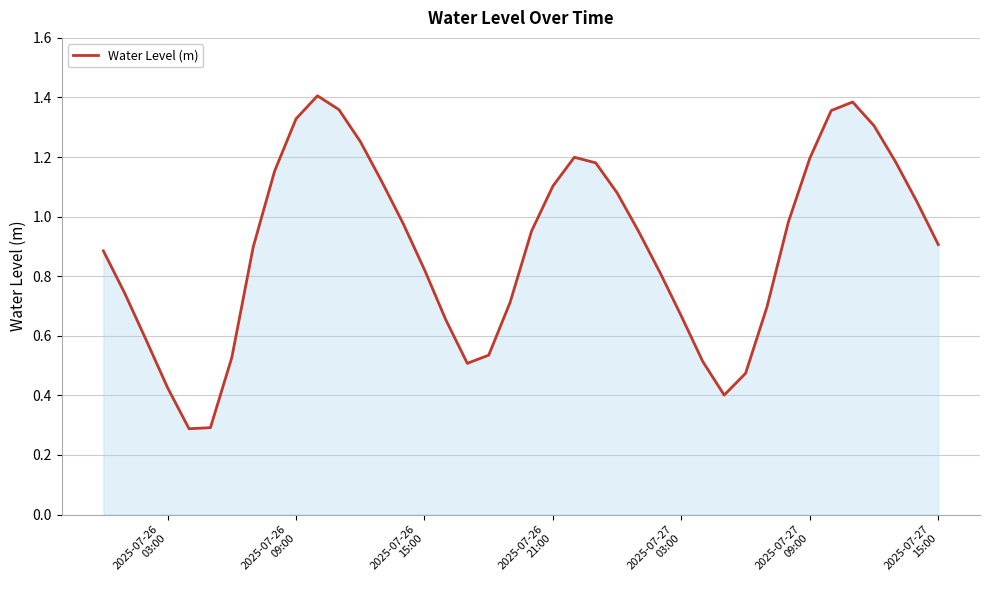

What is the smallest value displayed?

0.3